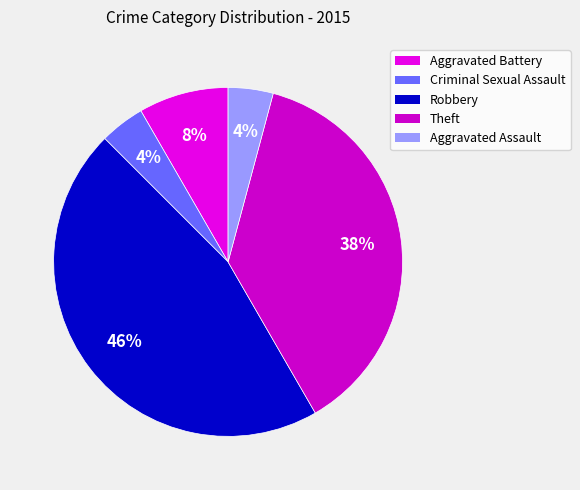

What is the ratio of the value at Robbery to the value at Aggravated Assault?

11.0